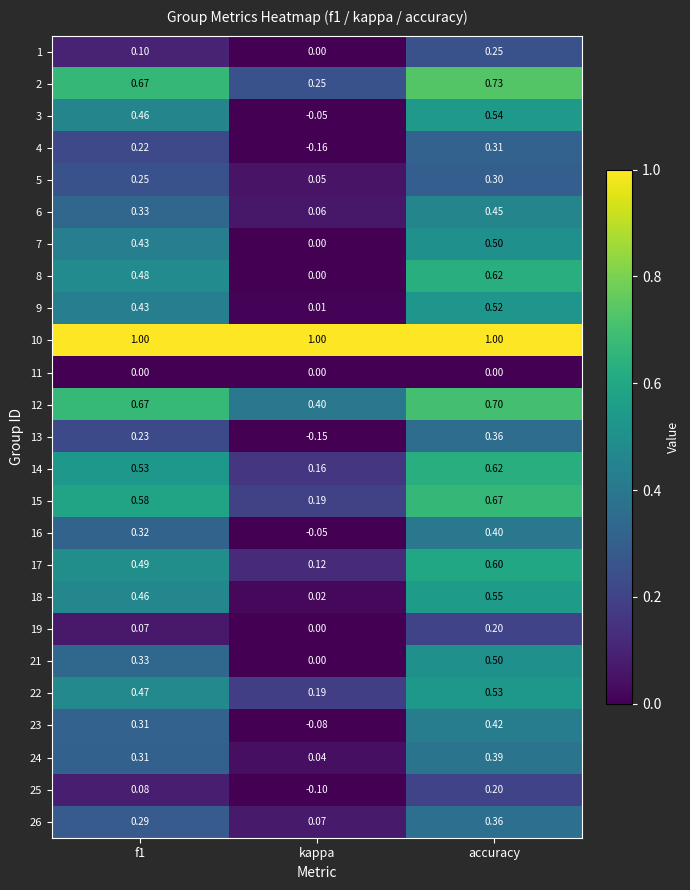

At which label does 6 reach its peak?

accuracy